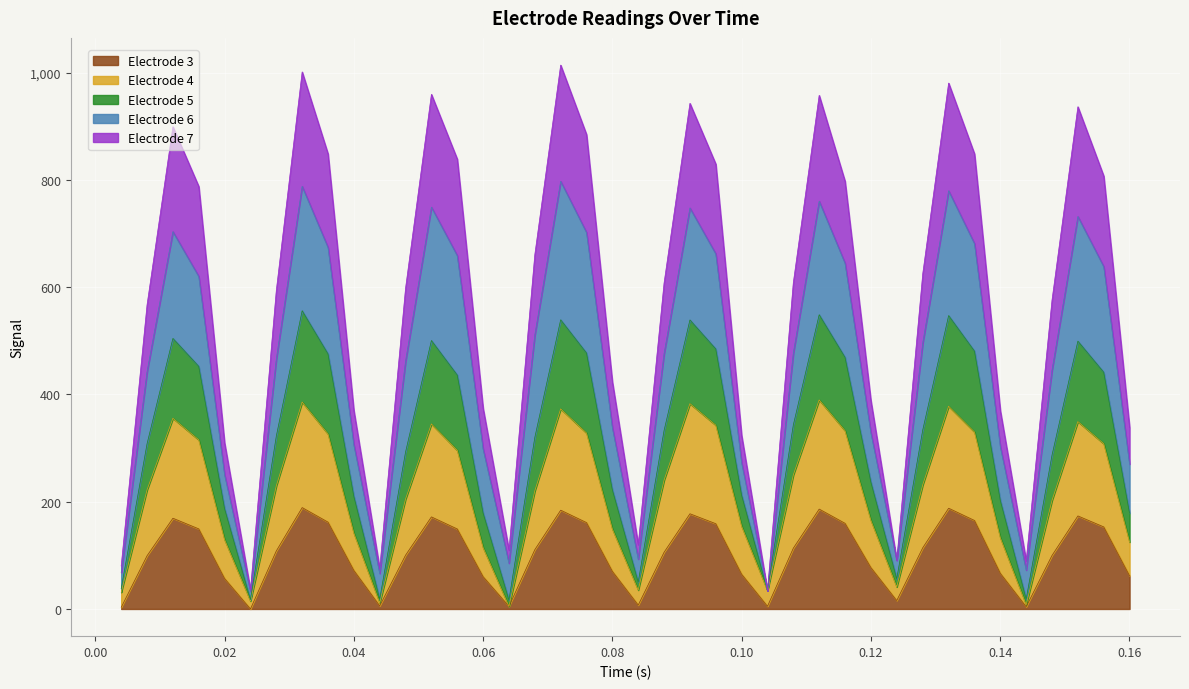

How many values in the Electrode 3 series are below 108?

20